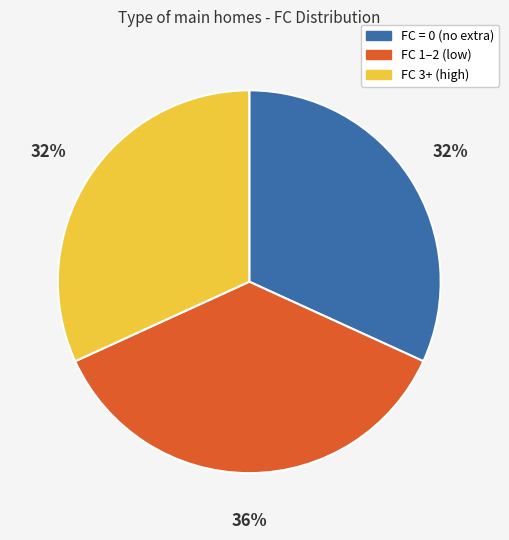

To the nearest percent, what is the average slice percentage?

33%